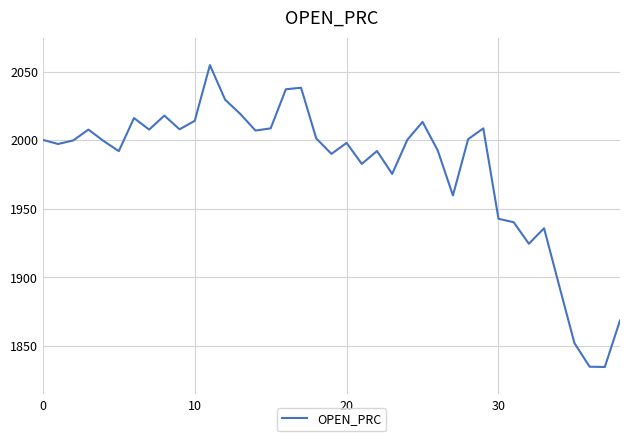

What is the difference between the maximum and minimum values?

220.0